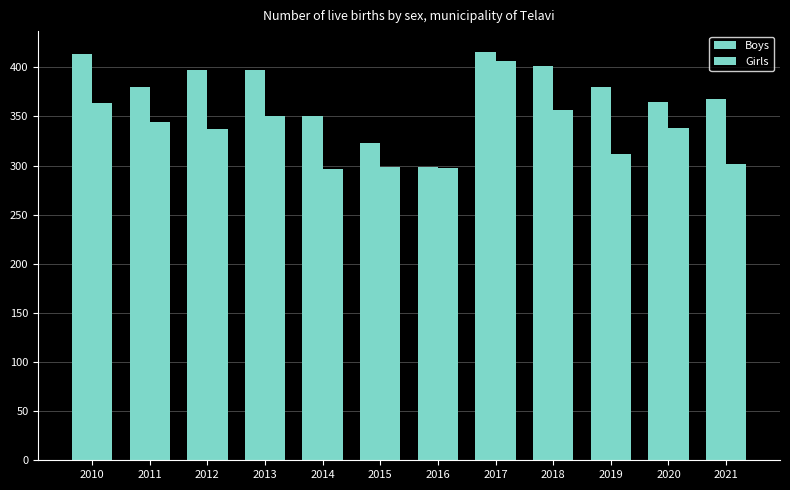

Does the chart contain stacked bars?

No